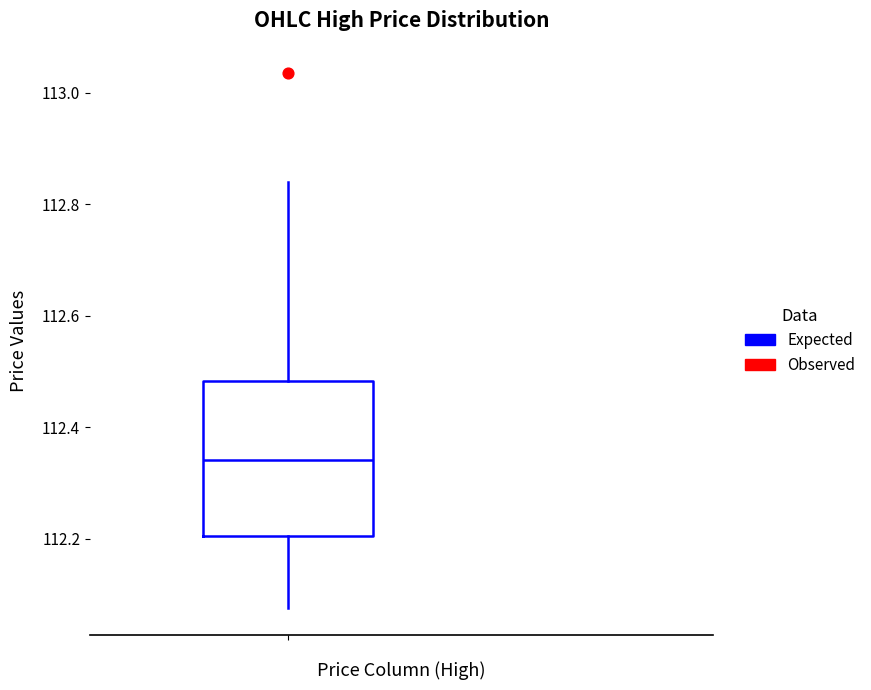

Where is the lower edge of the box on the y-axis? The values are not printed on the chart, so give them approximately, as read against the axis.

112.20